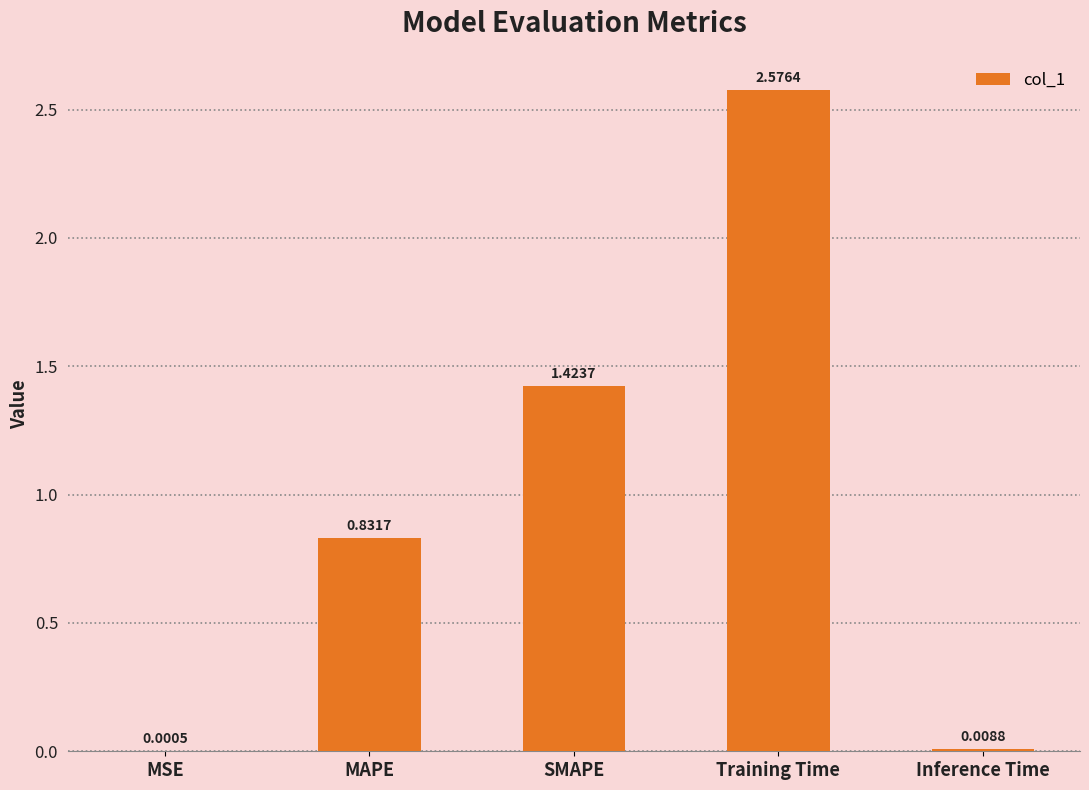

What is the sum of all values?

4.8